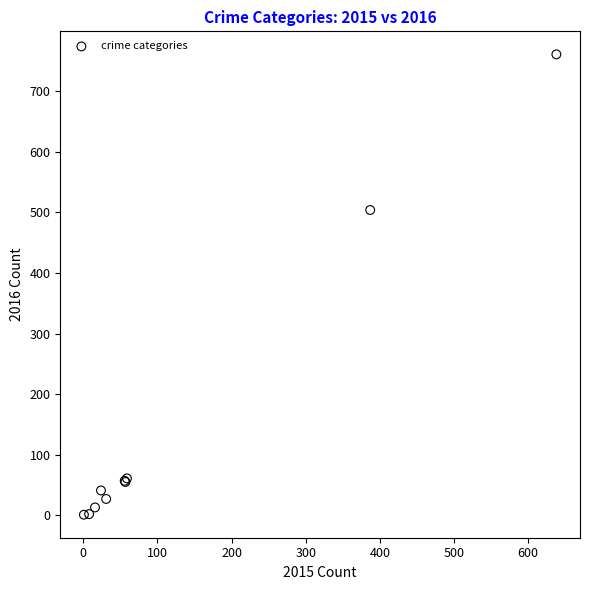

What Y value in the scatter plot is closest to 381?

504